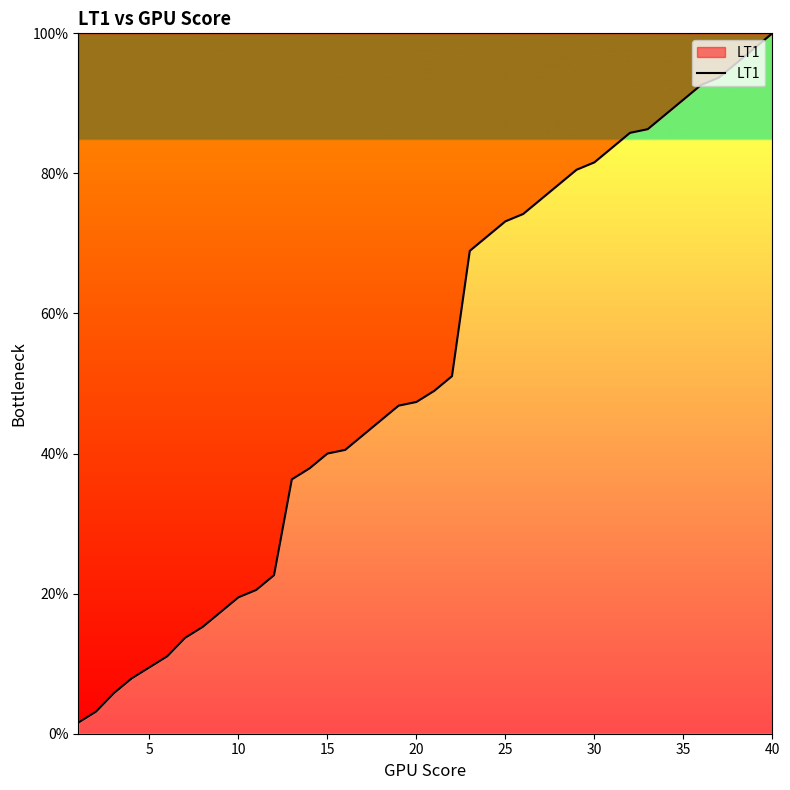

What is the maximum value shown in the chart?

100.0